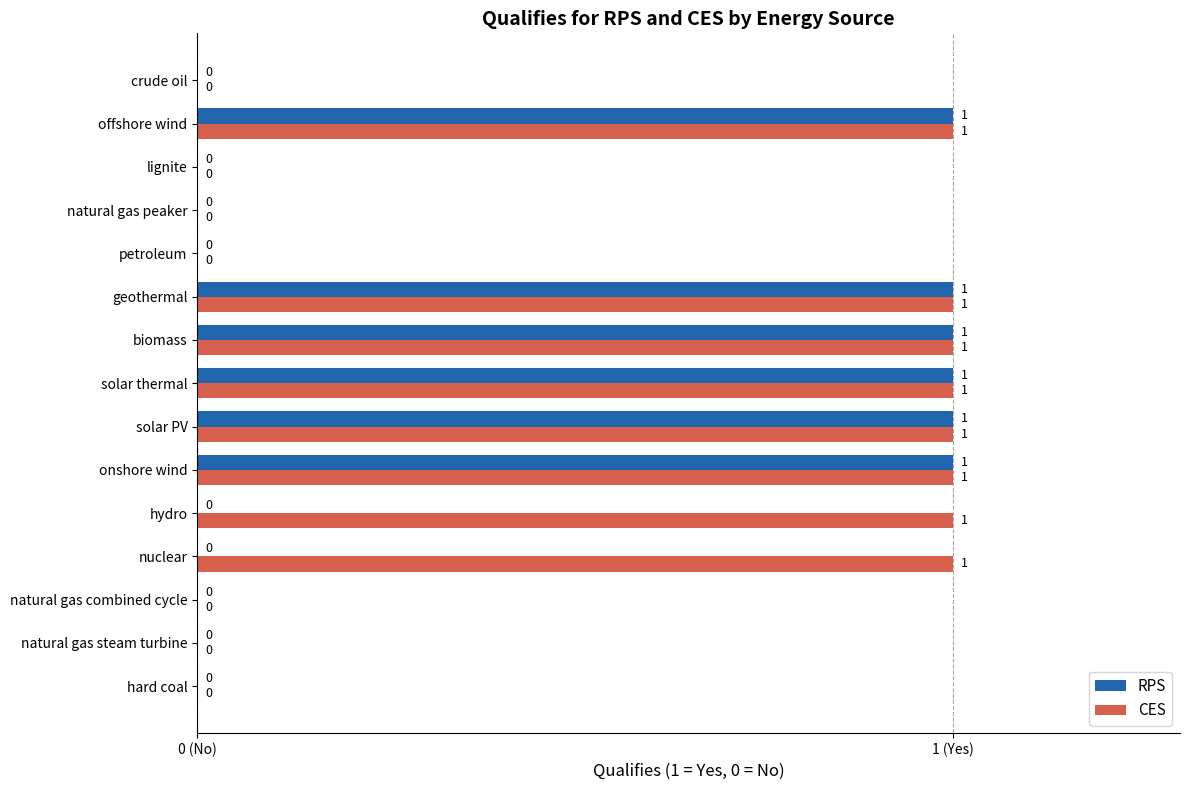

What are all the series names shown in the legend?

RPS, CES